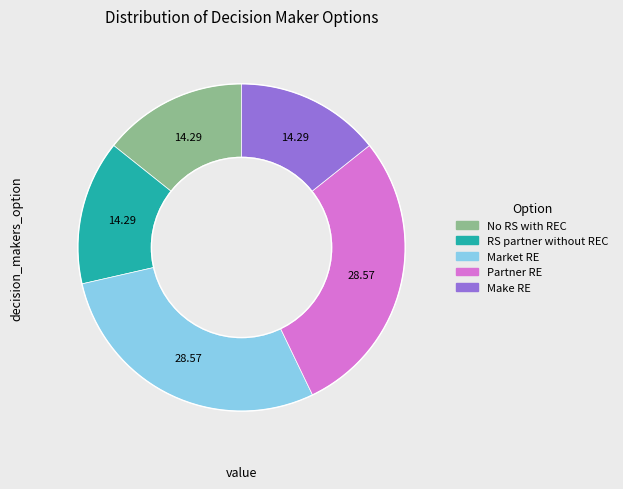

Is there any slice that represents more than half of the pie?

No